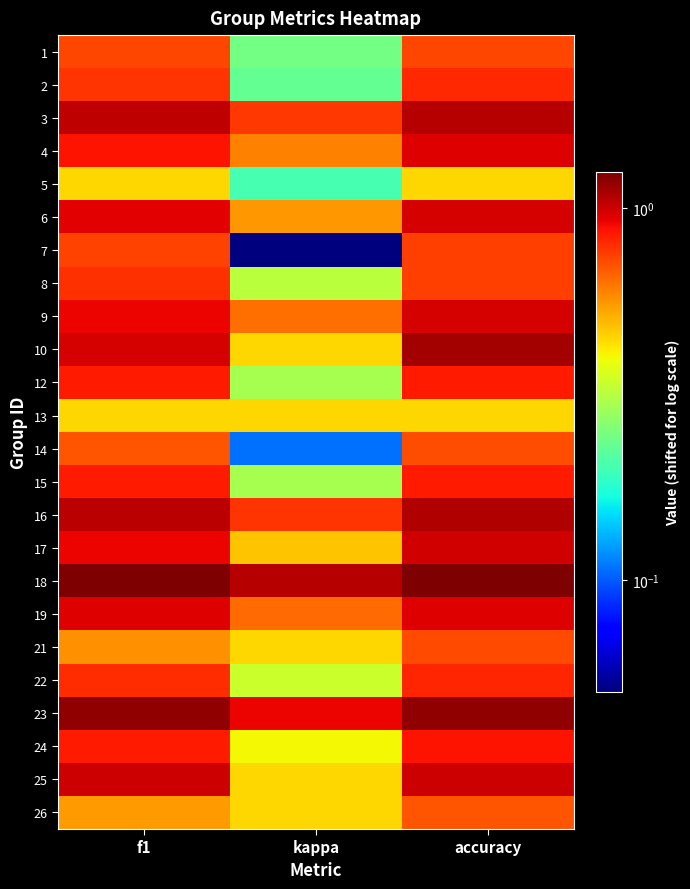

At which category is the sum across all series the highest?

accuracy